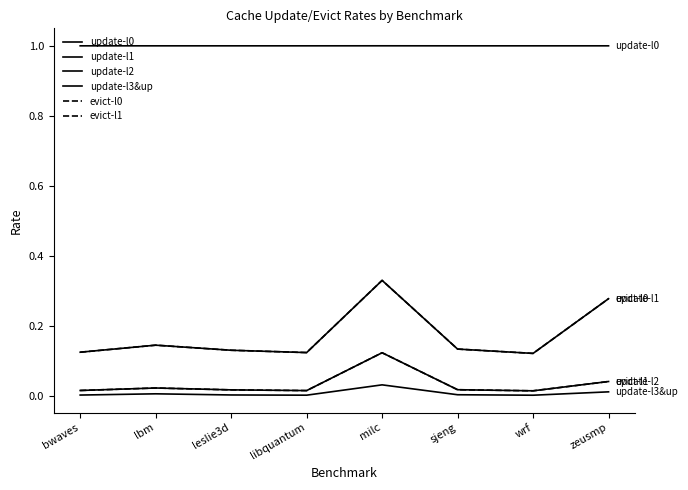

List the series in order of their peak value, lowest first.

update-l3&up, update-l2, evict-l1, update-l1, evict-l0, update-l0